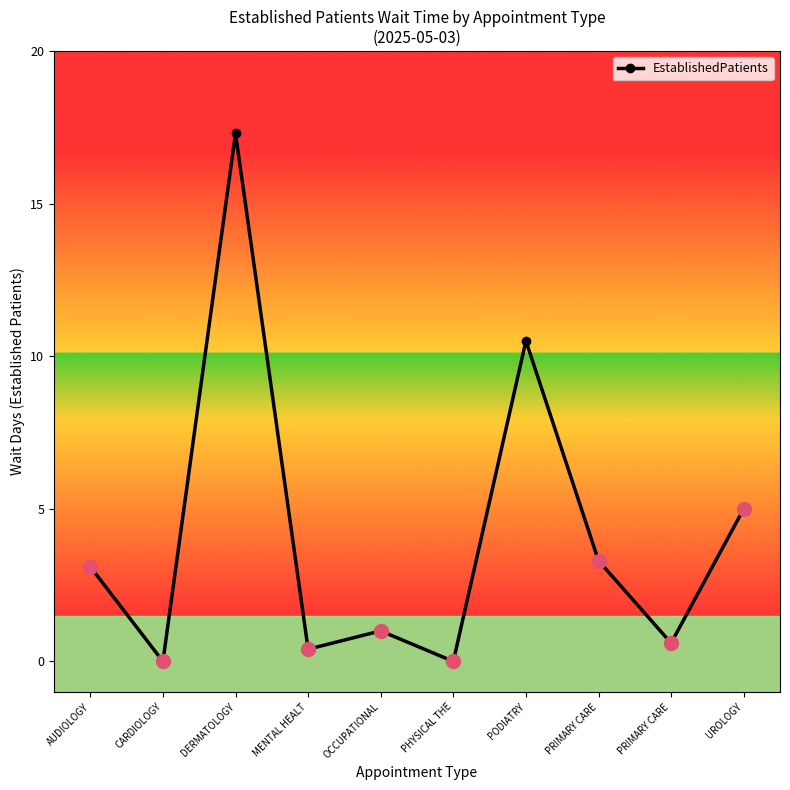

True or false: the data shows 0.0 at CARDIOLOGY.

True